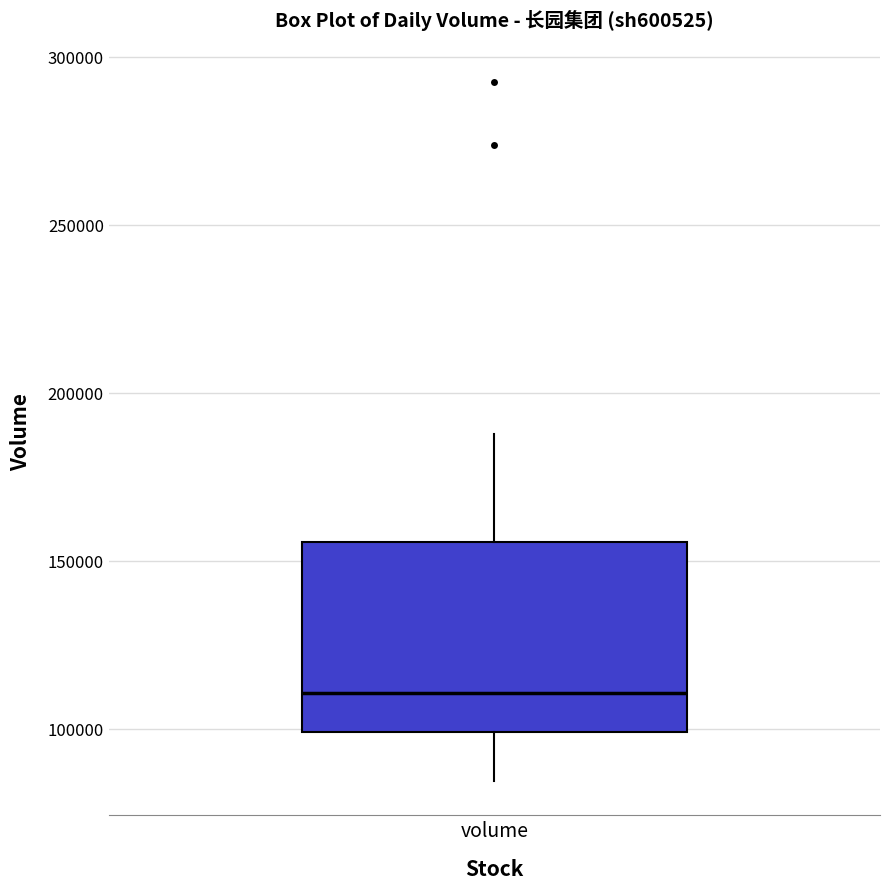

Read this box plot against the y-axis: the position of the median line, the range covered by the box, and the ends of both whiskers. The values are not printed on the chart, so give them approximately, as read against the axis.

median 110000, box 100000 to 155000, whiskers 85000 to 190000